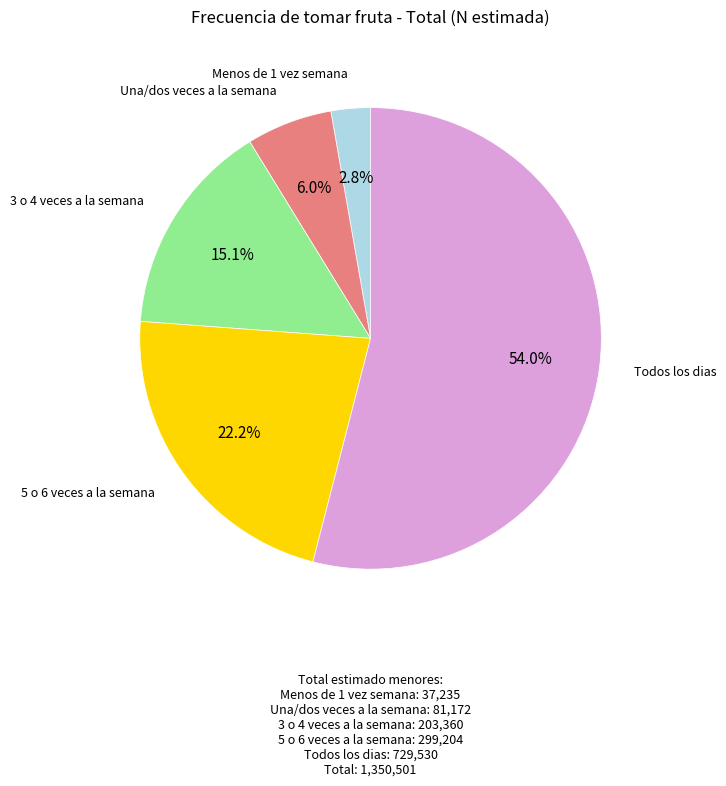

Is there any slice that represents more than half of the pie?

Yes